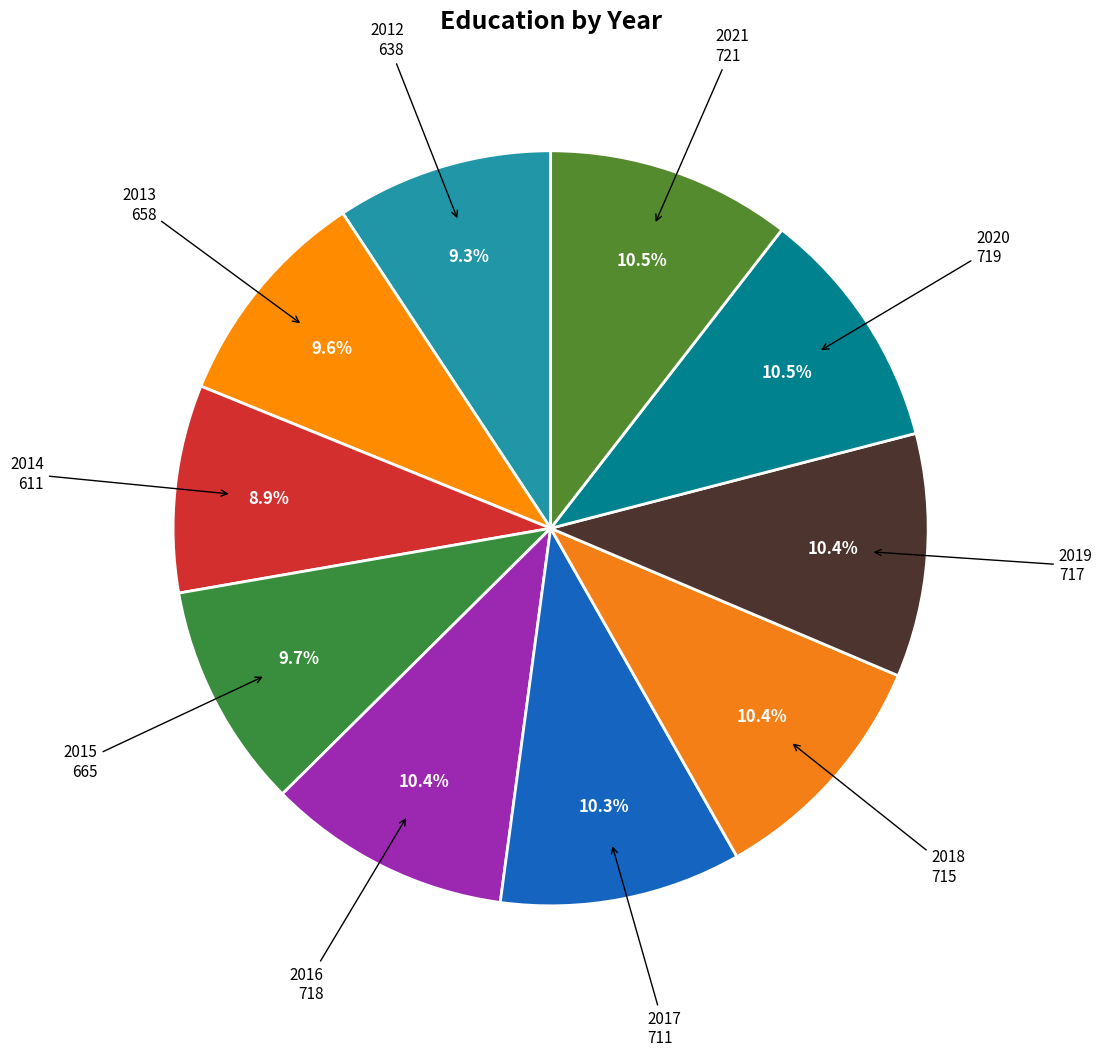

Which category has the biggest portion of the pie?

2021